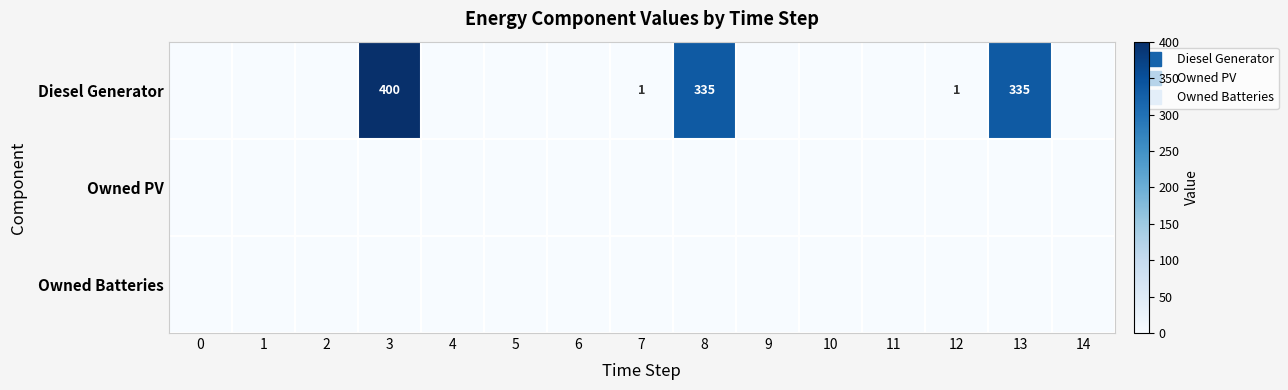

List the series in order of their peak value, highest first.

Diesel Generator, Owned PV, Owned Batteries